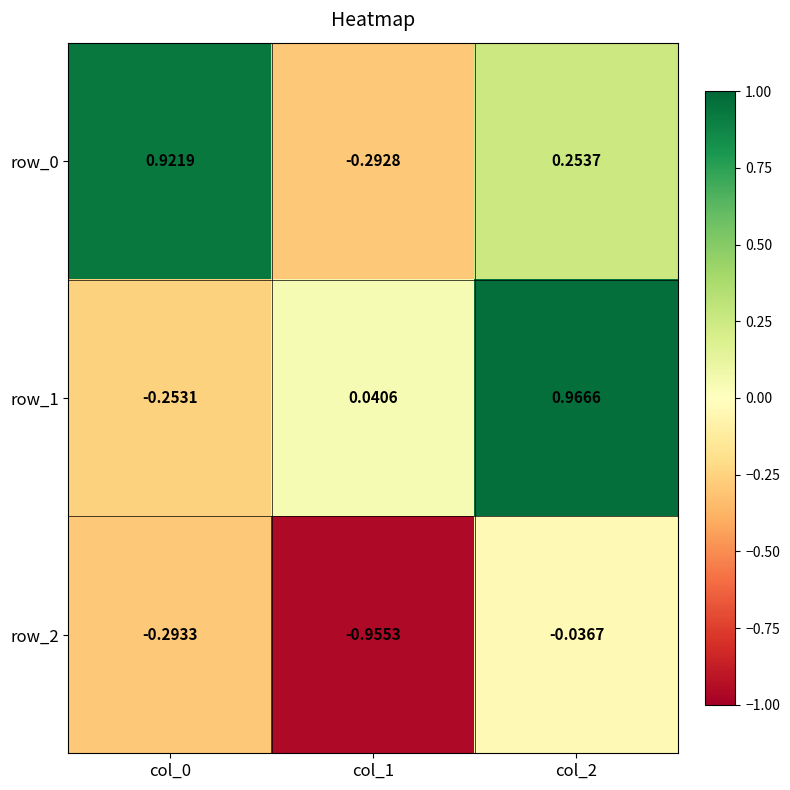

Is the value of row_2 at col_1 greater than the value of row_0 at col_1?

No